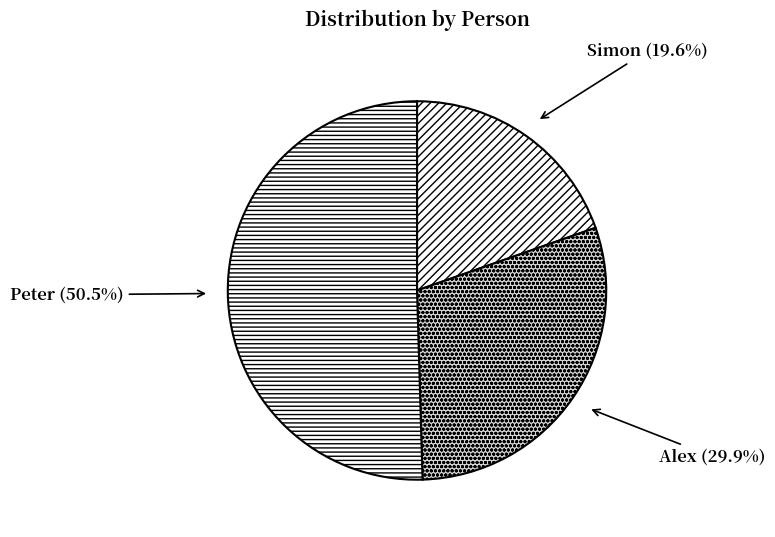

How many slices are in this pie chart?

3